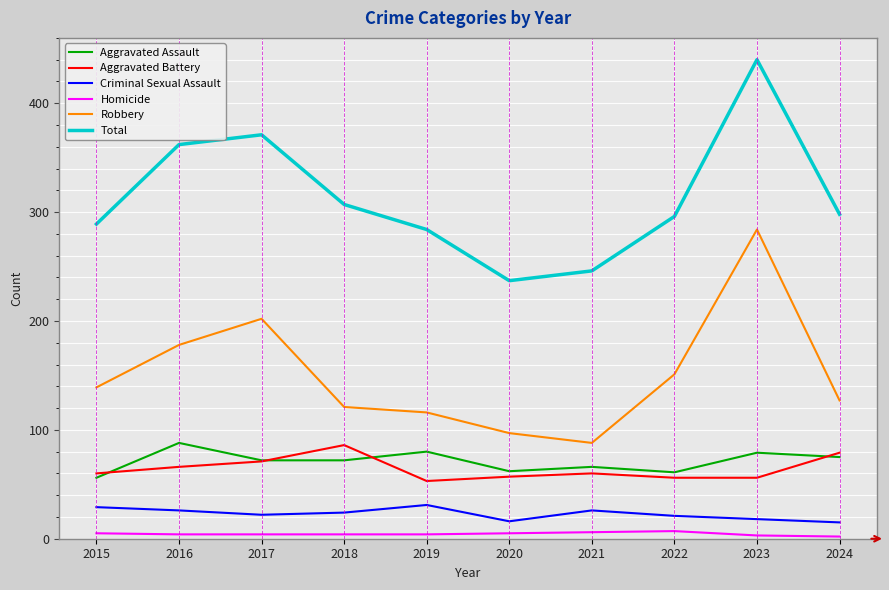

The Aggravated Assault series shows 53 at 2023. True or false?

False